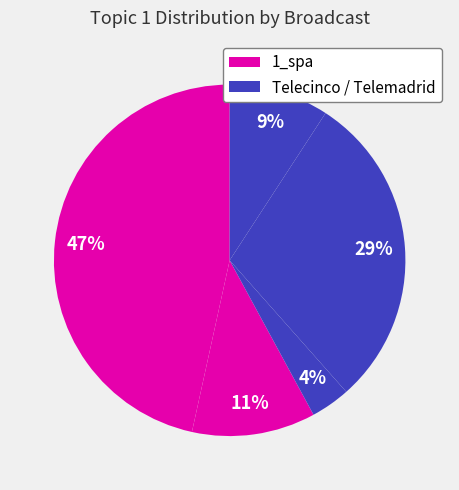

Count the number of slices in the pie.

5